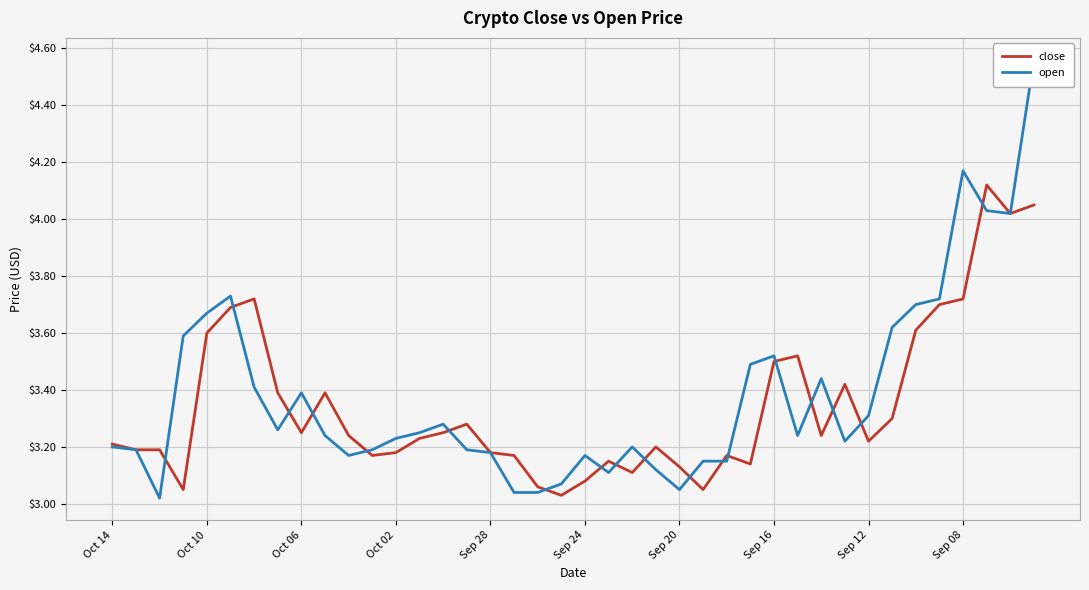

True or false: close has a value of 6.4 at Sep 08.

False